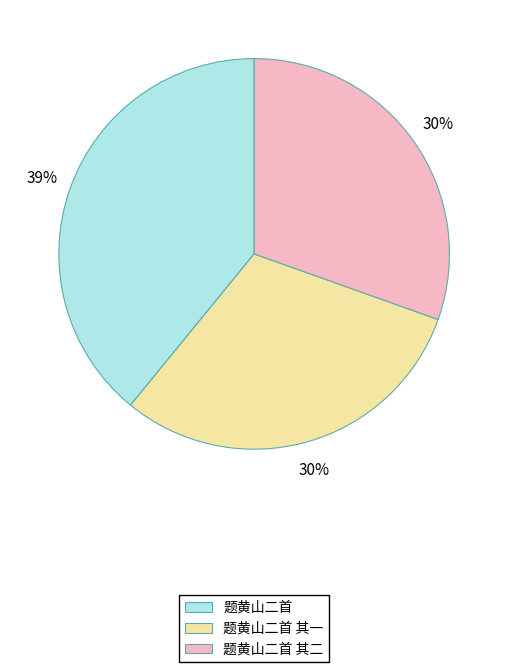

What percentage is the 题黄山二首 其一 slice, to the nearest percent?

30%